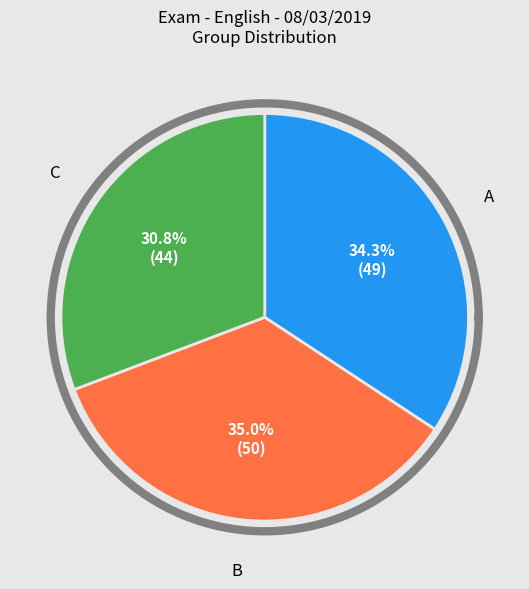

How many slices are in this pie chart?

3